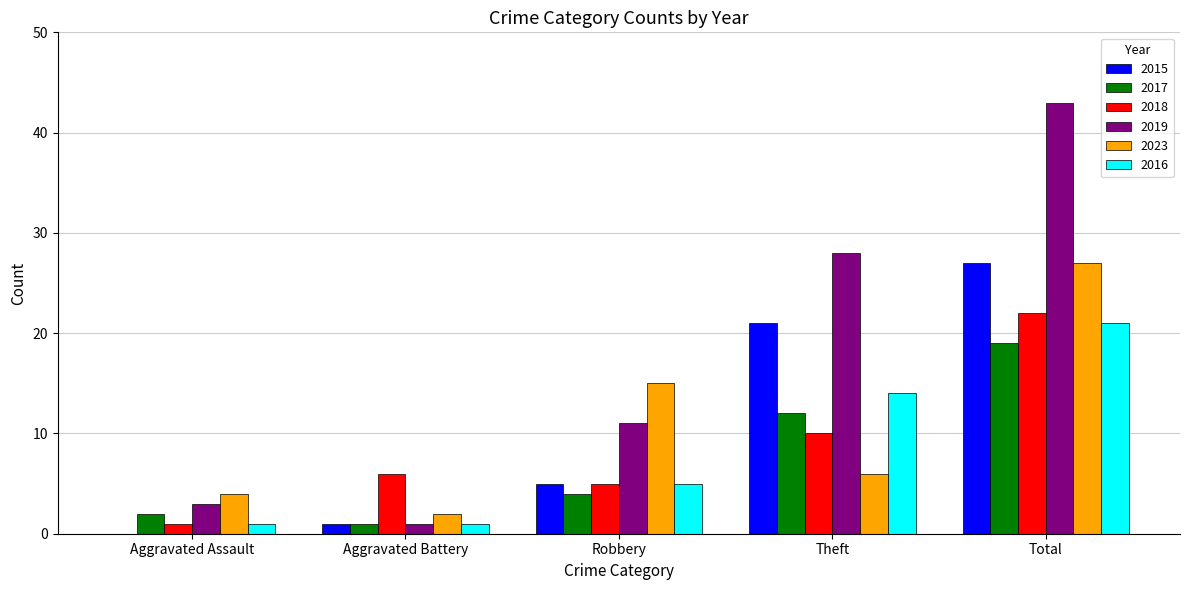

Is it true that 2016 equals 25 at Theft?

False